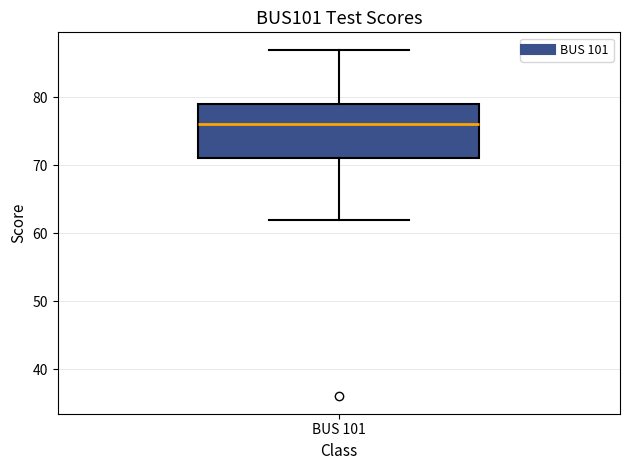

Transcribe this box plot: give where the median line is, the range the box spans, and where the two whiskers end, as read against the y-axis. The values are not printed on the chart, so give them approximately, as read against the axis.

median 76, box 71 to 79, whiskers 62 to 87